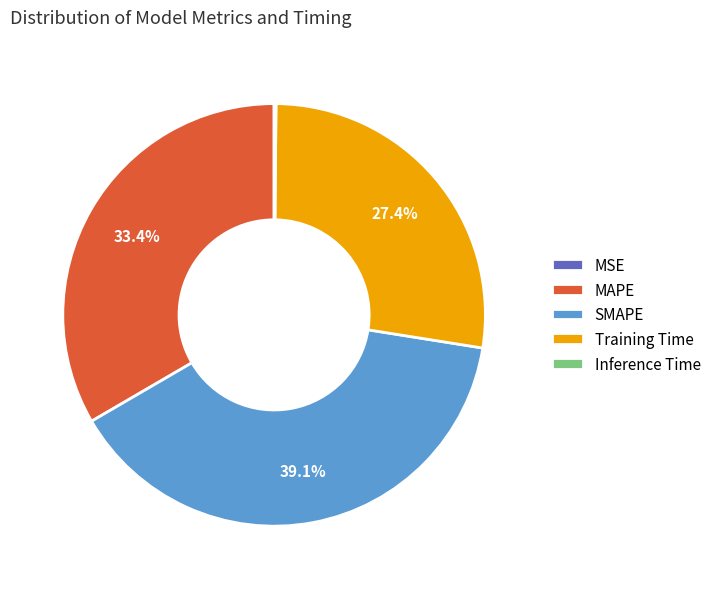

Which category has the biggest portion of the pie?

SMAPE